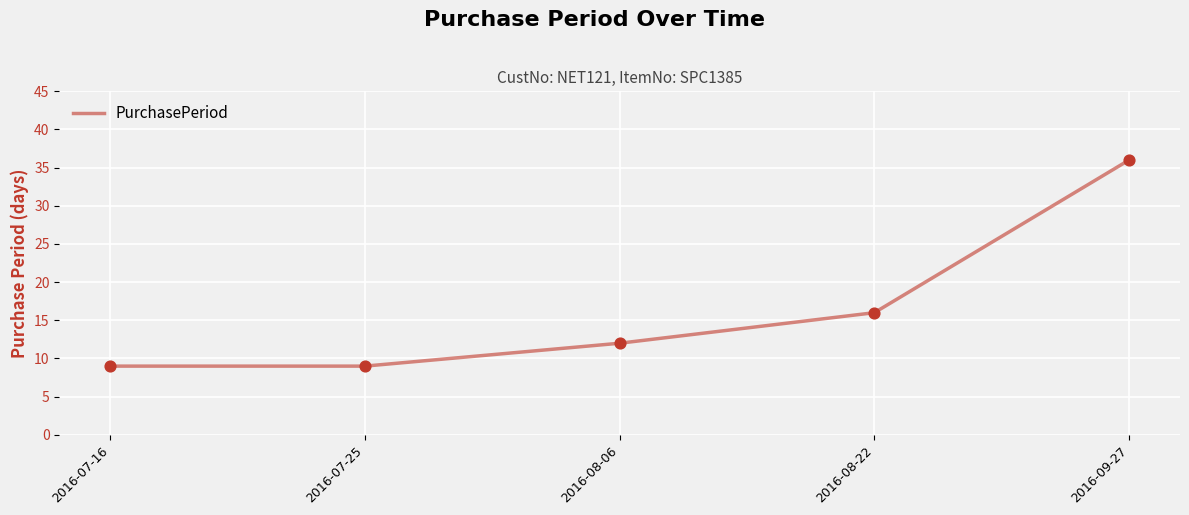

What is the change in value from 2016-07-16 to 2016-08-06?

+3